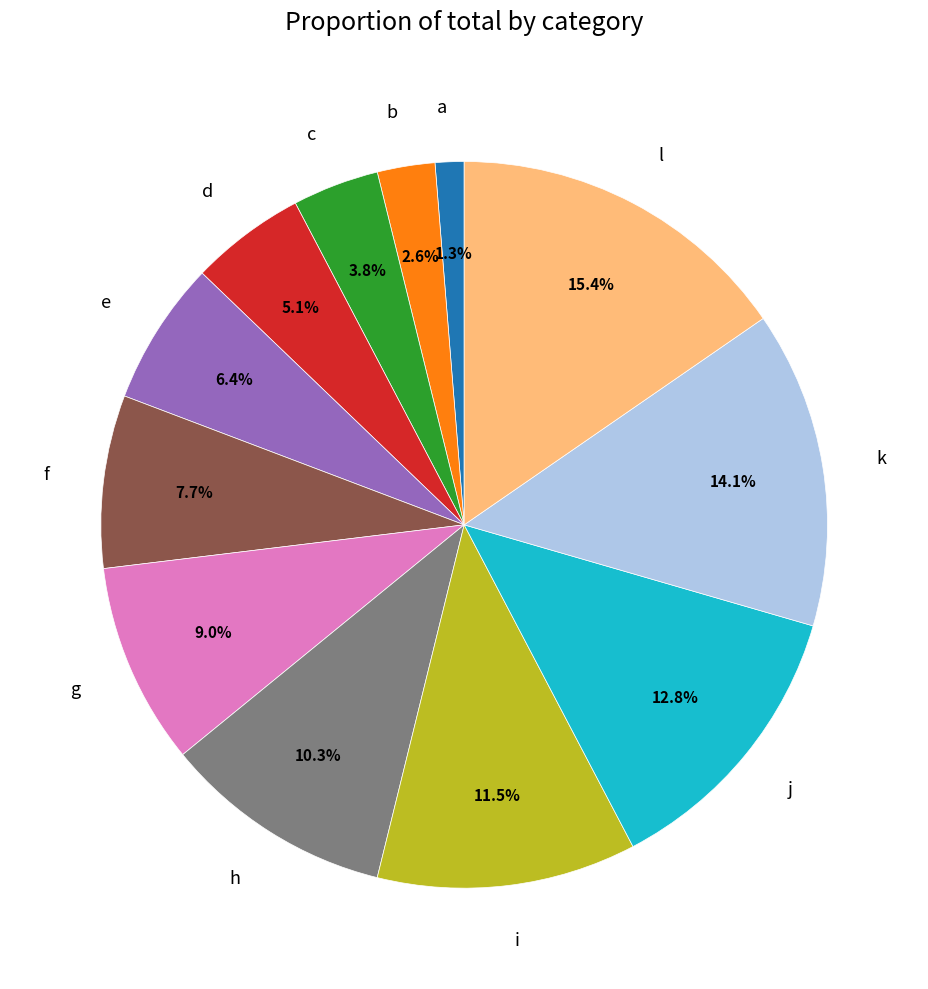

Count the number of slices in the pie.

12